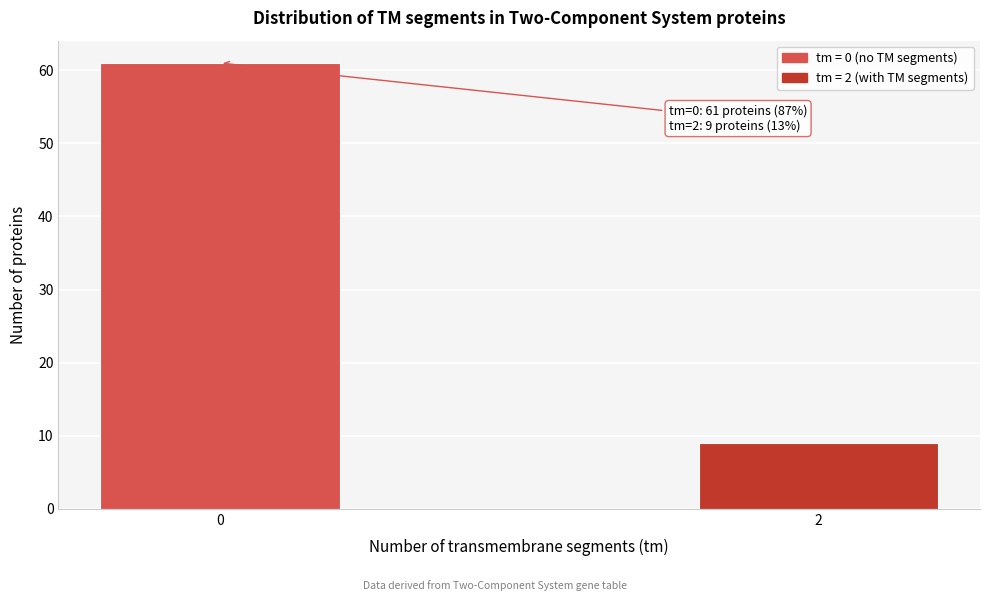

Reading right to left, transcribe all the data shown in this chart.

2=9	0=61